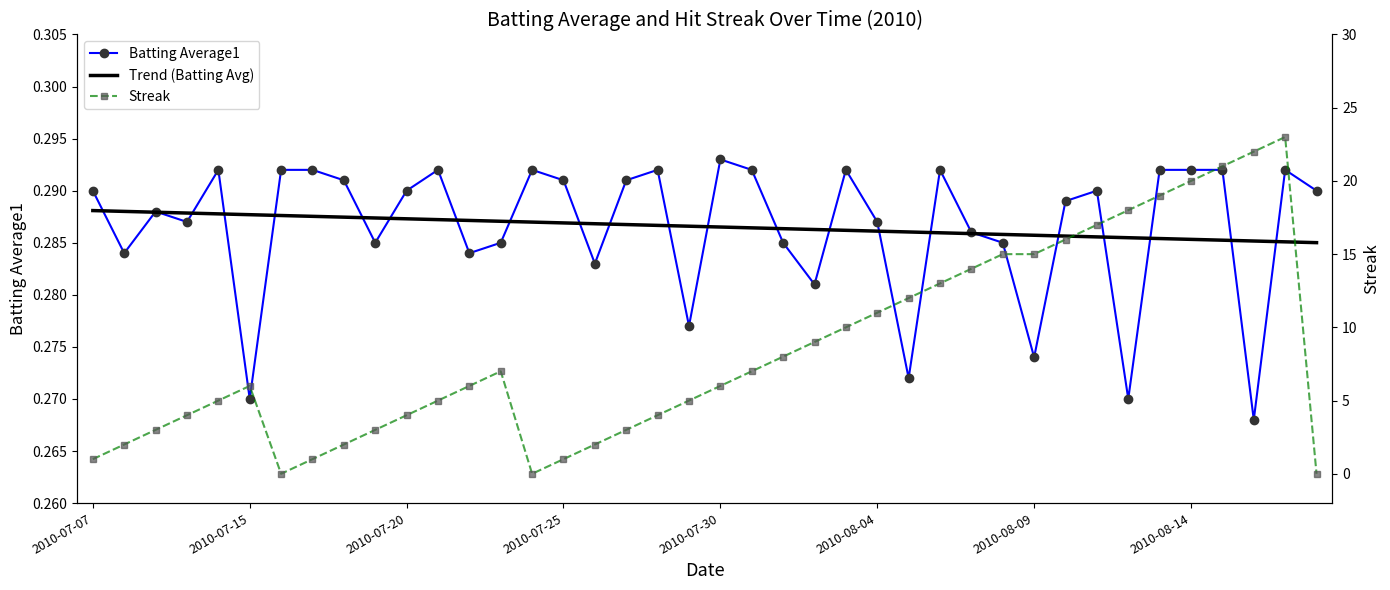

The Trend (Batting Avg) series shows 0.3 at 2010-08-14. True or false?

True